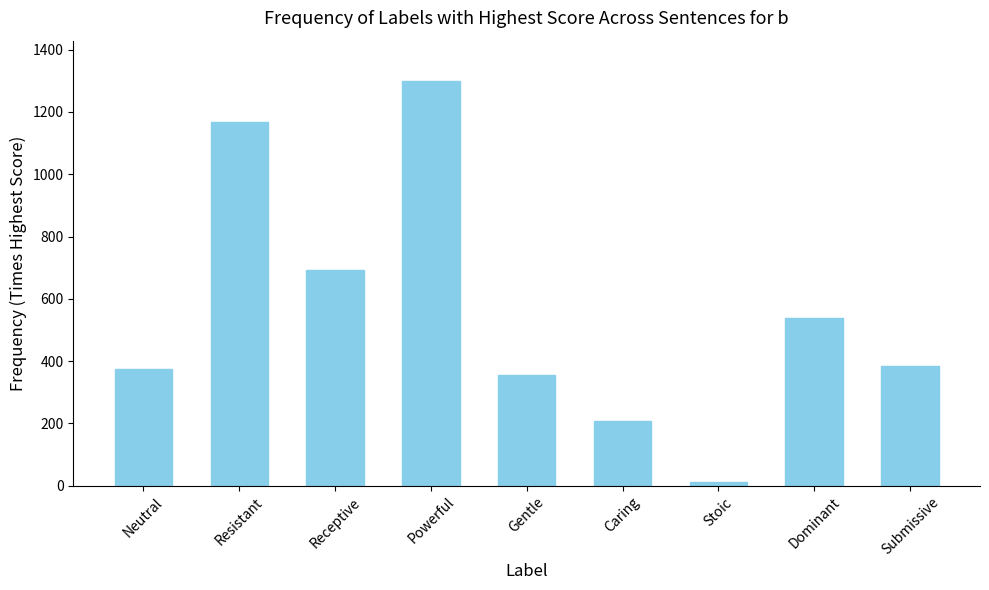

Does the chart contain stacked bars?

No